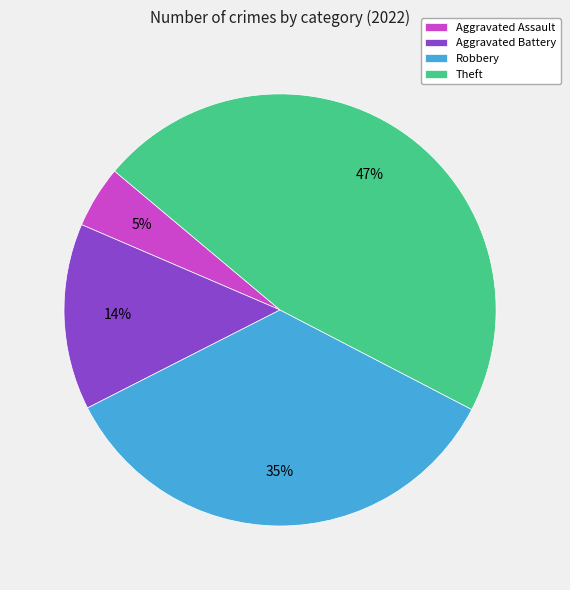

Is there any slice that represents more than half of the pie?

No